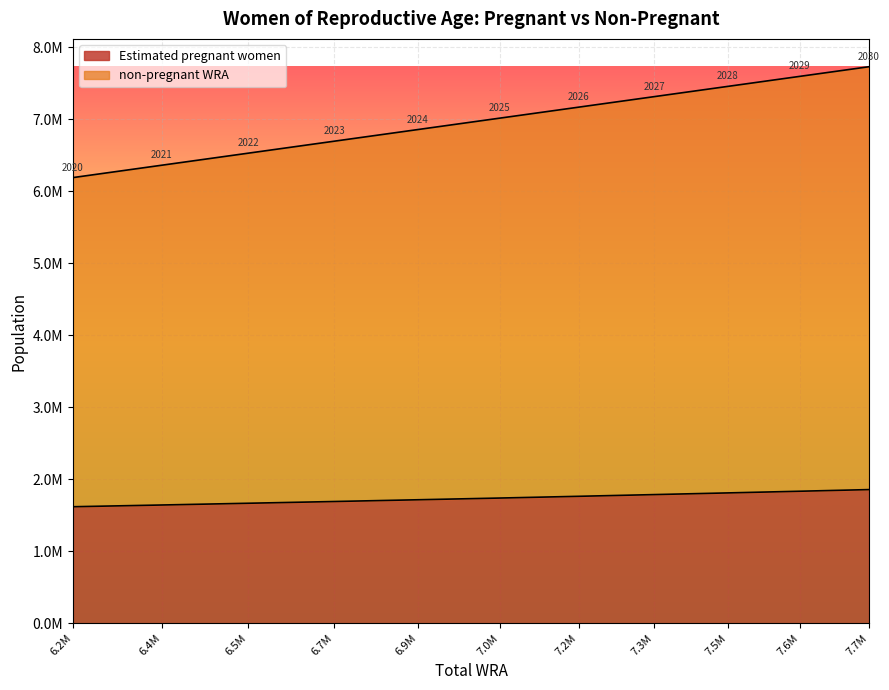

What are all the series names shown in the legend?

Estimated pregnant women, non-pregnant WRA